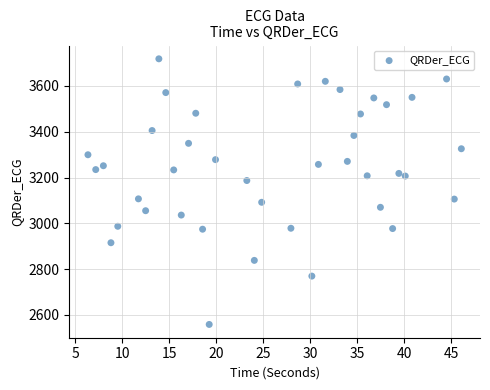

What is the range of X values (max minus min)?

39.7